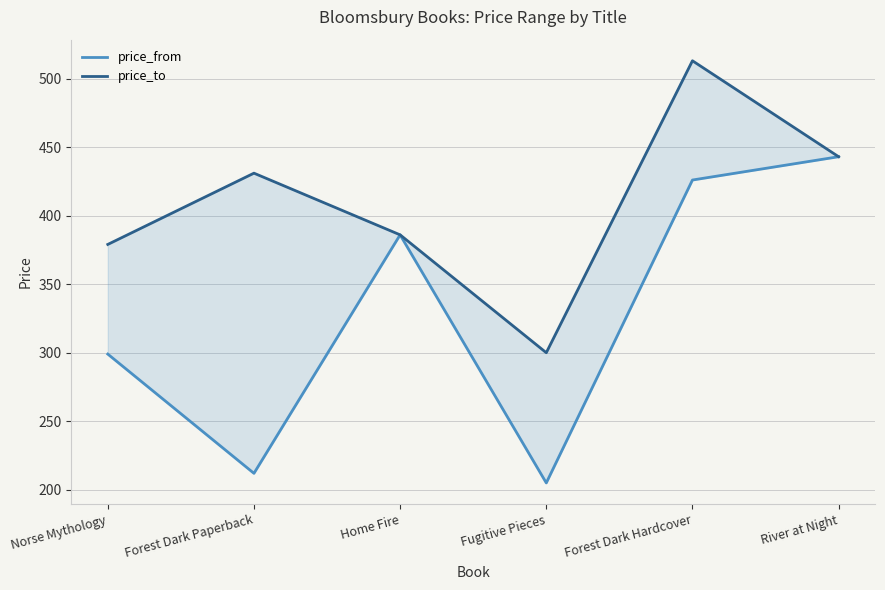

What are all the series names shown in the legend?

price_from, price_to